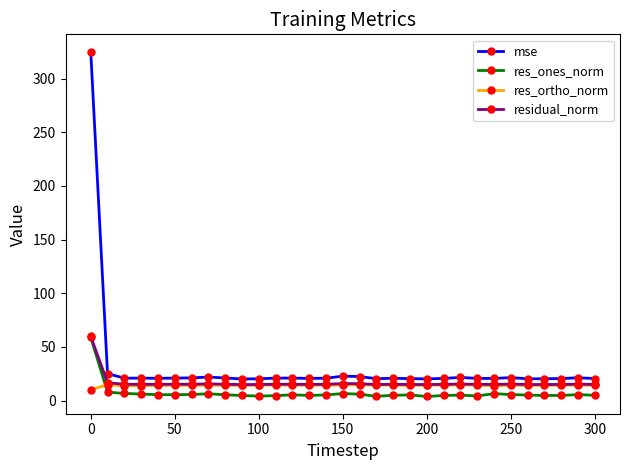

What is the maximum value for res_ortho_norm?

14.6